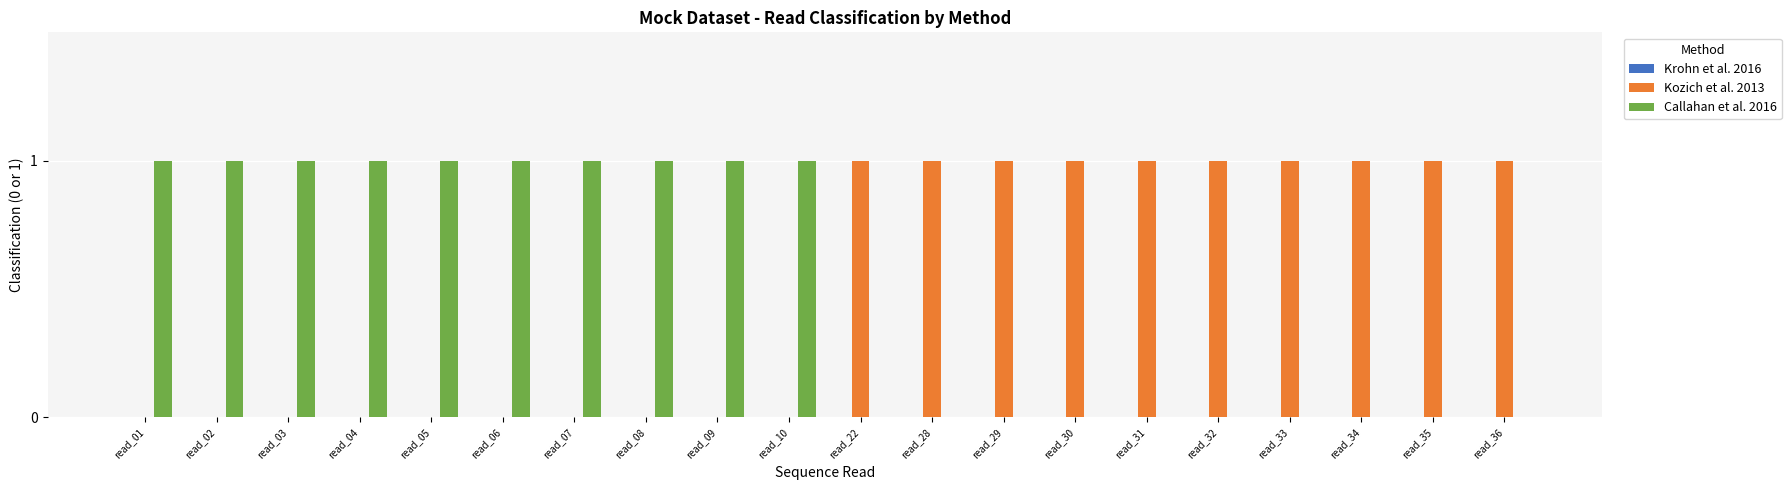

What is the sum of all Kozich et al. 2013 values?

10